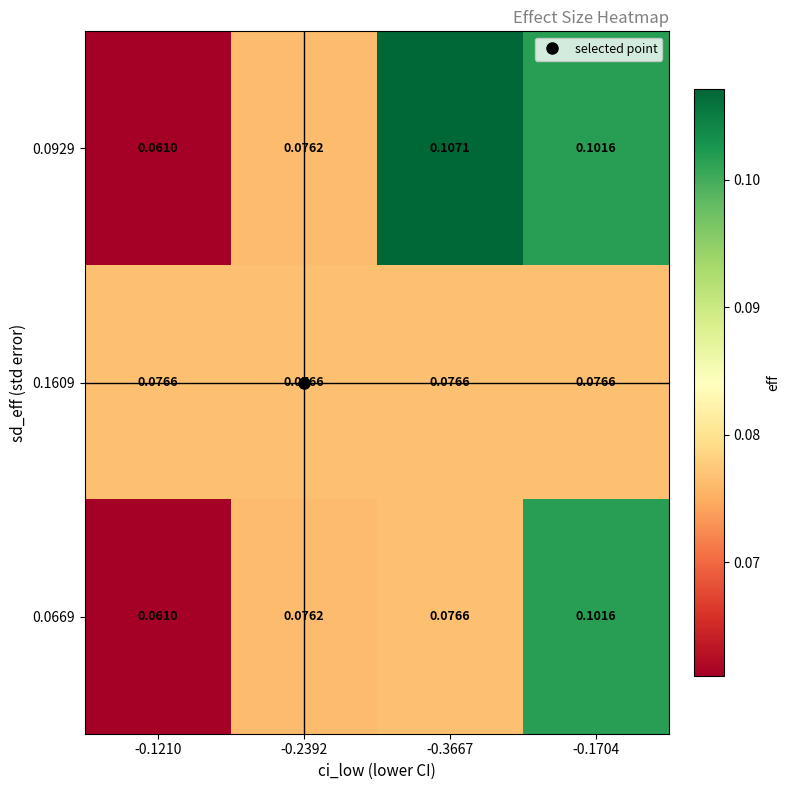

Is the value of 0.0669 at -0.2392 greater than the value of 0.1609 at -0.1704?

No